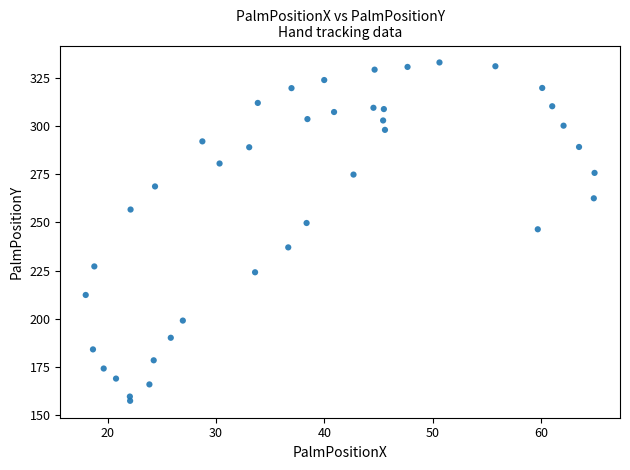

What is the range of Y values (max minus min)?

175.3